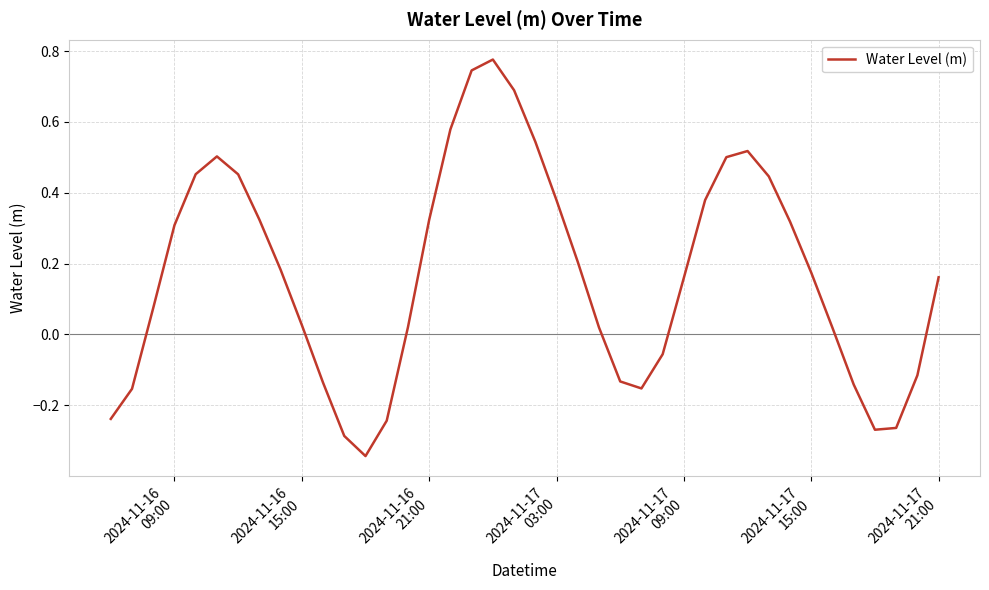

What is the difference between the maximum and minimum values?

1.1